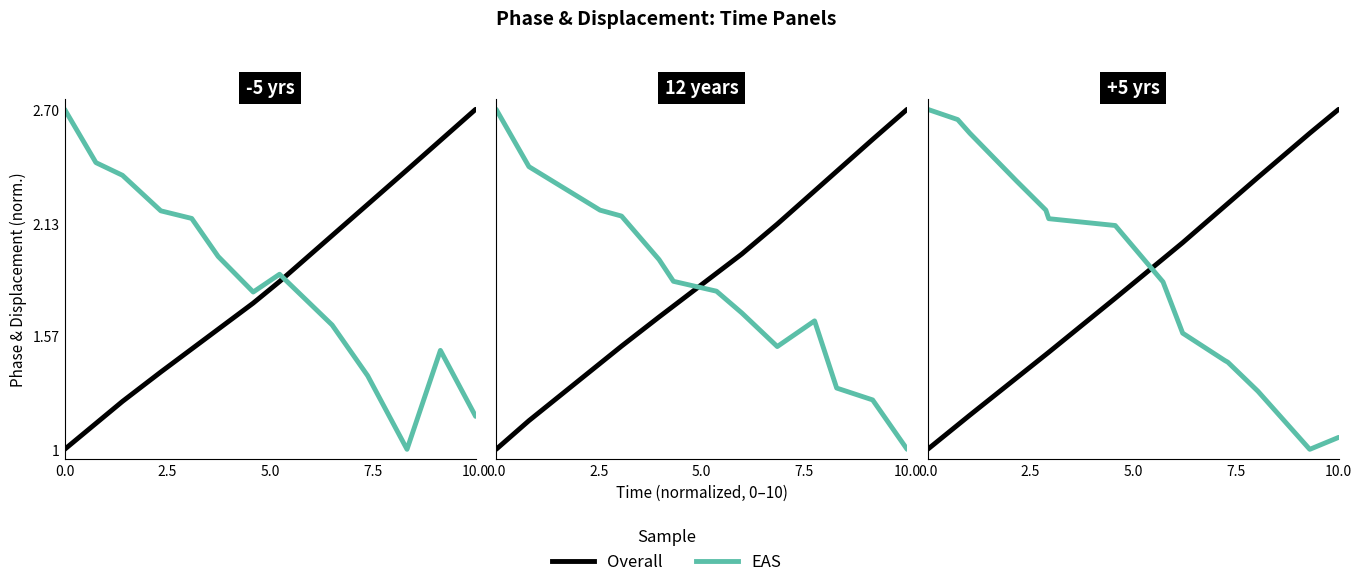

What are all the series names shown in the legend?

Overall, EAS